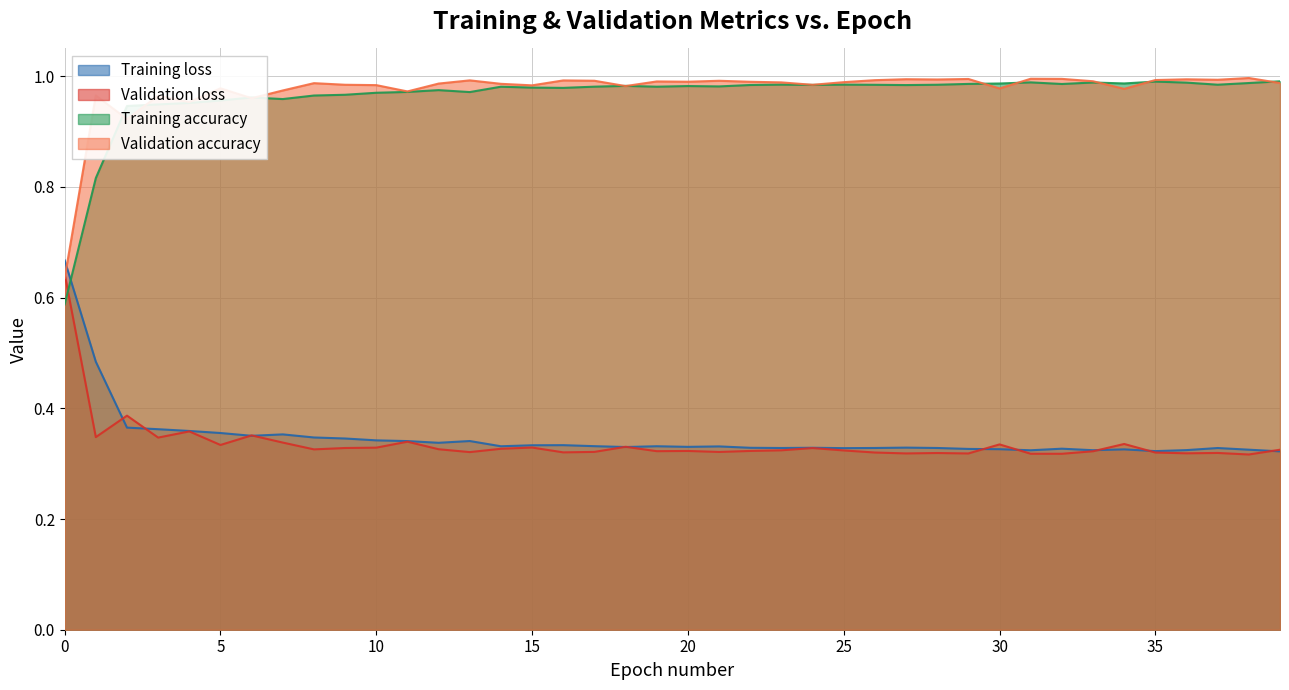

Does the chart have visible grid lines?

Yes